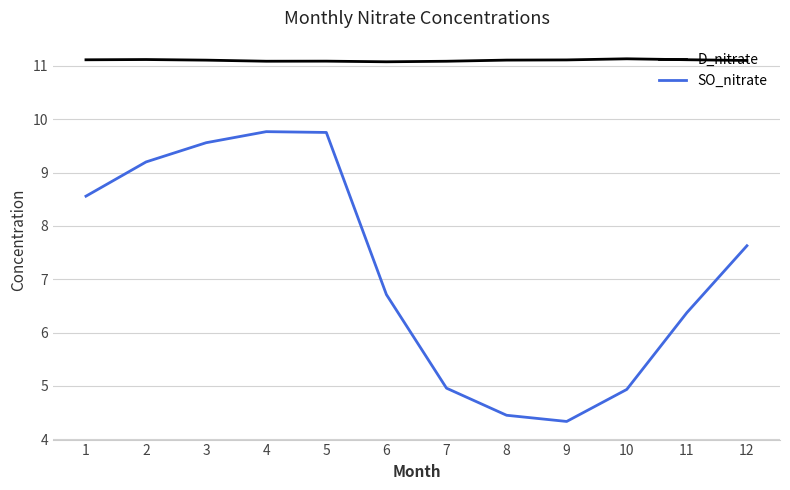

Which series has the largest range (max minus min)?

SO_nitrate